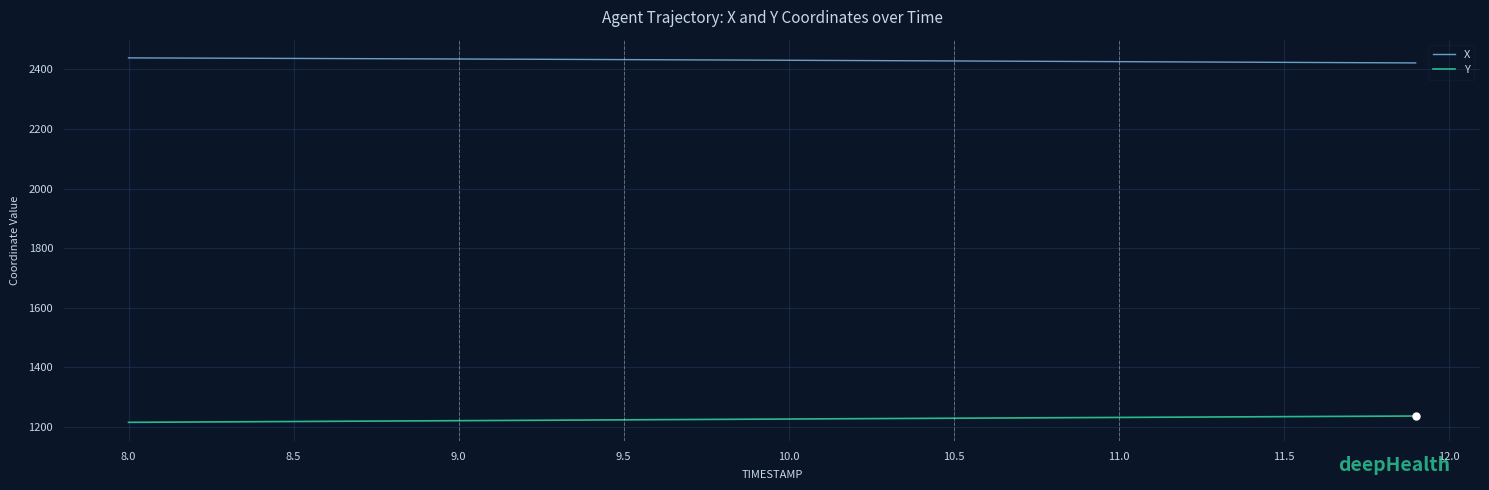

True or false: Y and X cross at least once.

False